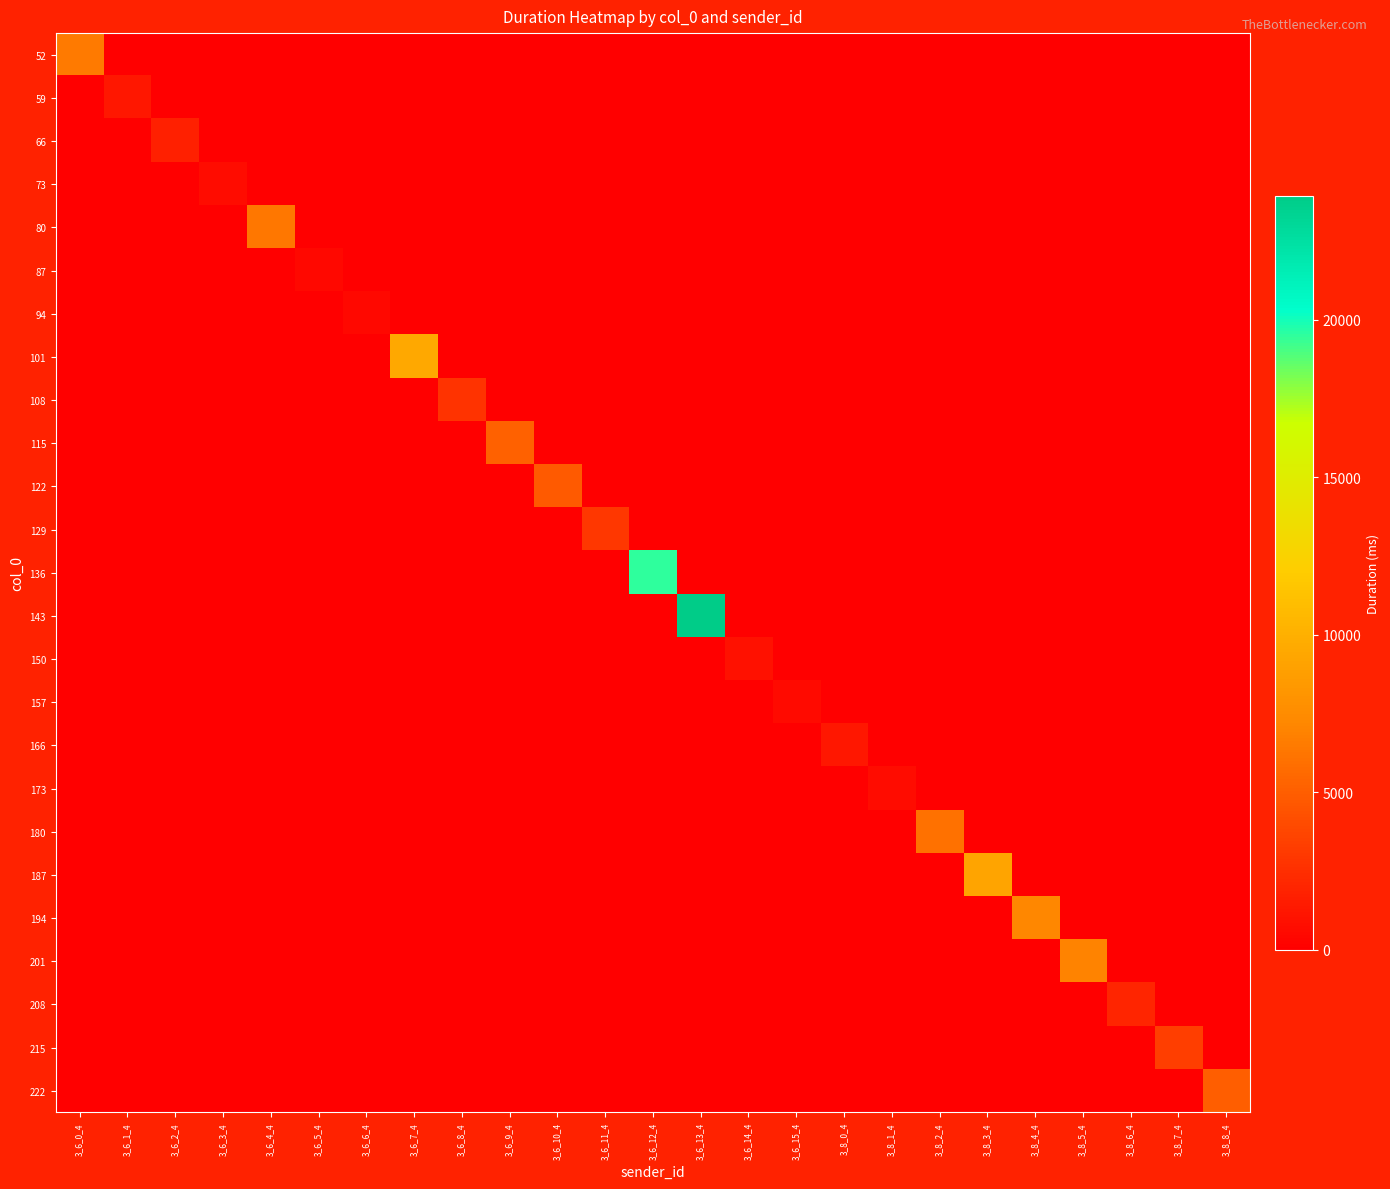

Reading left to right, extract all data points from this chart.

52: 3_6_0_4=6489.5	3_6_1_4=0.0	3_6_2_4=0.0	3_6_3_4=0.0	3_6_4_4=0.0	3_6_5_4=0.0	3_6_6_4=0.0	3_6_7_4=0.0	3_6_8_4=0.0	3_6_9_4=0.0	3_6_10_4=0.0	3_6_11_4=0.0	3_6_12_4=0.0	3_6_13_4=0.0	3_6_14_4=0.0	3_6_15_4=0.0	3_8_0_4=0.0	3_8_1_4=0.0	3_8_2_4=0.0	3_8_3_4=0.0	3_8_4_4=0.0	3_8_5_4=0.0	3_8_6_4=0.0	3_8_7_4=0.0	3_8_8_4=0.0
59: 3_6_0_4=0.0	3_6_1_4=1216.6	3_6_2_4=0.0	3_6_3_4=0.0	3_6_4_4=0.0	3_6_5_4=0.0	3_6_6_4=0.0	3_6_7_4=0.0	3_6_8_4=0.0	3_6_9_4=0.0	3_6_10_4=0.0	3_6_11_4=0.0	3_6_12_4=0.0	3_6_13_4=0.0	3_6_14_4=0.0	3_6_15_4=0.0	3_8_0_4=0.0	3_8_1_4=0.0	3_8_2_4=0.0	3_8_3_4=0.0	3_8_4_4=0.0	3_8_5_4=0.0	3_8_6_4=0.0	3_8_7_4=0.0	3_8_8_4=0.0
66: 3_6_0_4=0.0	3_6_1_4=0.0	3_6_2_4=1706.8	3_6_3_4=0.0	3_6_4_4=0.0	3_6_5_4=0.0	3_6_6_4=0.0	3_6_7_4=0.0	3_6_8_4=0.0	3_6_9_4=0.0	3_6_10_4=0.0	3_6_11_4=0.0	3_6_12_4=0.0	3_6_13_4=0.0	3_6_14_4=0.0	3_6_15_4=0.0	3_8_0_4=0.0	3_8_1_4=0.0	3_8_2_4=0.0	3_8_3_4=0.0	3_8_4_4=0.0	3_8_5_4=0.0	3_8_6_4=0.0	3_8_7_4=0.0	3_8_8_4=0.0
73: 3_6_0_4=0.0	3_6_1_4=0.0	3_6_2_4=0.0	3_6_3_4=661.1	3_6_4_4=0.0	3_6_5_4=0.0	3_6_6_4=0.0	3_6_7_4=0.0	3_6_8_4=0.0	3_6_9_4=0.0	3_6_10_4=0.0	3_6_11_4=0.0	3_6_12_4=0.0	3_6_13_4=0.0	3_6_14_4=0.0	3_6_15_4=0.0	3_8_0_4=0.0	3_8_1_4=0.0	3_8_2_4=0.0	3_8_3_4=0.0	3_8_4_4=0.0	3_8_5_4=0.0	3_8_6_4=0.0	3_8_7_4=0.0	3_8_8_4=0.0
80: 3_6_0_4=0.0	3_6_1_4=0.0	3_6_2_4=0.0	3_6_3_4=0.0	3_6_4_4=6305.1	3_6_5_4=0.0	3_6_6_4=0.0	3_6_7_4=0.0	3_6_8_4=0.0	3_6_9_4=0.0	3_6_10_4=0.0	3_6_11_4=0.0	3_6_12_4=0.0	3_6_13_4=0.0	3_6_14_4=0.0	3_6_15_4=0.0	3_8_0_4=0.0	3_8_1_4=0.0	3_8_2_4=0.0	3_8_3_4=0.0	3_8_4_4=0.0	3_8_5_4=0.0	3_8_6_4=0.0	3_8_7_4=0.0	3_8_8_4=0.0
87: 3_6_0_4=0.0	3_6_1_4=0.0	3_6_2_4=0.0	3_6_3_4=0.0	3_6_4_4=0.0	3_6_5_4=475.8	3_6_6_4=0.0	3_6_7_4=0.0	3_6_8_4=0.0	3_6_9_4=0.0	3_6_10_4=0.0	3_6_11_4=0.0	3_6_12_4=0.0	3_6_13_4=0.0	3_6_14_4=0.0	3_6_15_4=0.0	3_8_0_4=0.0	3_8_1_4=0.0	3_8_2_4=0.0	3_8_3_4=0.0	3_8_4_4=0.0	3_8_5_4=0.0	3_8_6_4=0.0	3_8_7_4=0.0	3_8_8_4=0.0
94: 3_6_0_4=0.0	3_6_1_4=0.0	3_6_2_4=0.0	3_6_3_4=0.0	3_6_4_4=0.0	3_6_5_4=0.0	3_6_6_4=523.8	3_6_7_4=0.0	3_6_8_4=0.0	3_6_9_4=0.0	3_6_10_4=0.0	3_6_11_4=0.0	3_6_12_4=0.0	3_6_13_4=0.0	3_6_14_4=0.0	3_6_15_4=0.0	3_8_0_4=0.0	3_8_1_4=0.0	3_8_2_4=0.0	3_8_3_4=0.0	3_8_4_4=0.0	3_8_5_4=0.0	3_8_6_4=0.0	3_8_7_4=0.0	3_8_8_4=0.0
101: 3_6_0_4=0.0	3_6_1_4=0.0	3_6_2_4=0.0	3_6_3_4=0.0	3_6_4_4=0.0	3_6_5_4=0.0	3_6_6_4=0.0	3_6_7_4=9472.5	3_6_8_4=0.0	3_6_9_4=0.0	3_6_10_4=0.0	3_6_11_4=0.0	3_6_12_4=0.0	3_6_13_4=0.0	3_6_14_4=0.0	3_6_15_4=0.0	3_8_0_4=0.0	3_8_1_4=0.0	3_8_2_4=0.0	3_8_3_4=0.0	3_8_4_4=0.0	3_8_5_4=0.0	3_8_6_4=0.0	3_8_7_4=0.0	3_8_8_4=0.0
108: 3_6_0_4=0.0	3_6_1_4=0.0	3_6_2_4=0.0	3_6_3_4=0.0	3_6_4_4=0.0	3_6_5_4=0.0	3_6_6_4=0.0	3_6_7_4=0.0	3_6_8_4=2727.7	3_6_9_4=0.0	3_6_10_4=0.0	3_6_11_4=0.0	3_6_12_4=0.0	3_6_13_4=0.0	3_6_14_4=0.0	3_6_15_4=0.0	3_8_0_4=0.0	3_8_1_4=0.0	3_8_2_4=0.0	3_8_3_4=0.0	3_8_4_4=0.0	3_8_5_4=0.0	3_8_6_4=0.0	3_8_7_4=0.0	3_8_8_4=0.0
115: 3_6_0_4=0.0	3_6_1_4=0.0	3_6_2_4=0.0	3_6_3_4=0.0	3_6_4_4=0.0	3_6_5_4=0.0	3_6_6_4=0.0	3_6_7_4=0.0	3_6_8_4=0.0	3_6_9_4=5198.4	3_6_10_4=0.0	3_6_11_4=0.0	3_6_12_4=0.0	3_6_13_4=0.0	3_6_14_4=0.0	3_6_15_4=0.0	3_8_0_4=0.0	3_8_1_4=0.0	3_8_2_4=0.0	3_8_3_4=0.0	3_8_4_4=0.0	3_8_5_4=0.0	3_8_6_4=0.0	3_8_7_4=0.0	3_8_8_4=0.0
122: 3_6_0_4=0.0	3_6_1_4=0.0	3_6_2_4=0.0	3_6_3_4=0.0	3_6_4_4=0.0	3_6_5_4=0.0	3_6_6_4=0.0	3_6_7_4=0.0	3_6_8_4=0.0	3_6_9_4=0.0	3_6_10_4=4812.1	3_6_11_4=0.0	3_6_12_4=0.0	3_6_13_4=0.0	3_6_14_4=0.0	3_6_15_4=0.0	3_8_0_4=0.0	3_8_1_4=0.0	3_8_2_4=0.0	3_8_3_4=0.0	3_8_4_4=0.0	3_8_5_4=0.0	3_8_6_4=0.0	3_8_7_4=0.0	3_8_8_4=0.0
129: 3_6_0_4=0.0	3_6_1_4=0.0	3_6_2_4=0.0	3_6_3_4=0.0	3_6_4_4=0.0	3_6_5_4=0.0	3_6_6_4=0.0	3_6_7_4=0.0	3_6_8_4=0.0	3_6_9_4=0.0	3_6_10_4=0.0	3_6_11_4=2966.8	3_6_12_4=0.0	3_6_13_4=0.0	3_6_14_4=0.0	3_6_15_4=0.0	3_8_0_4=0.0	3_8_1_4=0.0	3_8_2_4=0.0	3_8_3_4=0.0	3_8_4_4=0.0	3_8_5_4=0.0	3_8_6_4=0.0	3_8_7_4=0.0	3_8_8_4=0.0
136: 3_6_0_4=0.0	3_6_1_4=0.0	3_6_2_4=0.0	3_6_3_4=0.0	3_6_4_4=0.0	3_6_5_4=0.0	3_6_6_4=0.0	3_6_7_4=0.0	3_6_8_4=0.0	3_6_9_4=0.0	3_6_10_4=0.0	3_6_11_4=0.0	3_6_12_4=19484.3	3_6_13_4=0.0	3_6_14_4=0.0	3_6_15_4=0.0	3_8_0_4=0.0	3_8_1_4=0.0	3_8_2_4=0.0	3_8_3_4=0.0	3_8_4_4=0.0	3_8_5_4=0.0	3_8_6_4=0.0	3_8_7_4=0.0	3_8_8_4=0.0
143: 3_6_0_4=0.0	3_6_1_4=0.0	3_6_2_4=0.0	3_6_3_4=0.0	3_6_4_4=0.0	3_6_5_4=0.0	3_6_6_4=0.0	3_6_7_4=0.0	3_6_8_4=0.0	3_6_9_4=0.0	3_6_10_4=0.0	3_6_11_4=0.0	3_6_12_4=0.0	3_6_13_4=23932.2	3_6_14_4=0.0	3_6_15_4=0.0	3_8_0_4=0.0	3_8_1_4=0.0	3_8_2_4=0.0	3_8_3_4=0.0	3_8_4_4=0.0	3_8_5_4=0.0	3_8_6_4=0.0	3_8_7_4=0.0	3_8_8_4=0.0
150: 3_6_0_4=0.0	3_6_1_4=0.0	3_6_2_4=0.0	3_6_3_4=0.0	3_6_4_4=0.0	3_6_5_4=0.0	3_6_6_4=0.0	3_6_7_4=0.0	3_6_8_4=0.0	3_6_9_4=0.0	3_6_10_4=0.0	3_6_11_4=0.0	3_6_12_4=0.0	3_6_13_4=0.0	3_6_14_4=965.1	3_6_15_4=0.0	3_8_0_4=0.0	3_8_1_4=0.0	3_8_2_4=0.0	3_8_3_4=0.0	3_8_4_4=0.0	3_8_5_4=0.0	3_8_6_4=0.0	3_8_7_4=0.0	3_8_8_4=0.0
157: 3_6_0_4=0.0	3_6_1_4=0.0	3_6_2_4=0.0	3_6_3_4=0.0	3_6_4_4=0.0	3_6_5_4=0.0	3_6_6_4=0.0	3_6_7_4=0.0	3_6_8_4=0.0	3_6_9_4=0.0	3_6_10_4=0.0	3_6_11_4=0.0	3_6_12_4=0.0	3_6_13_4=0.0	3_6_14_4=0.0	3_6_15_4=591.2	3_8_0_4=0.0	3_8_1_4=0.0	3_8_2_4=0.0	3_8_3_4=0.0	3_8_4_4=0.0	3_8_5_4=0.0	3_8_6_4=0.0	3_8_7_4=0.0	3_8_8_4=0.0
166: 3_6_0_4=0.0	3_6_1_4=0.0	3_6_2_4=0.0	3_6_3_4=0.0	3_6_4_4=0.0	3_6_5_4=0.0	3_6_6_4=0.0	3_6_7_4=0.0	3_6_8_4=0.0	3_6_9_4=0.0	3_6_10_4=0.0	3_6_11_4=0.0	3_6_12_4=0.0	3_6_13_4=0.0	3_6_14_4=0.0	3_6_15_4=0.0	3_8_0_4=1246.1	3_8_1_4=0.0	3_8_2_4=0.0	3_8_3_4=0.0	3_8_4_4=0.0	3_8_5_4=0.0	3_8_6_4=0.0	3_8_7_4=0.0	3_8_8_4=0.0
173: 3_6_0_4=0.0	3_6_1_4=0.0	3_6_2_4=0.0	3_6_3_4=0.0	3_6_4_4=0.0	3_6_5_4=0.0	3_6_6_4=0.0	3_6_7_4=0.0	3_6_8_4=0.0	3_6_9_4=0.0	3_6_10_4=0.0	3_6_11_4=0.0	3_6_12_4=0.0	3_6_13_4=0.0	3_6_14_4=0.0	3_6_15_4=0.0	3_8_0_4=0.0	3_8_1_4=736.4	3_8_2_4=0.0	3_8_3_4=0.0	3_8_4_4=0.0	3_8_5_4=0.0	3_8_6_4=0.0	3_8_7_4=0.0	3_8_8_4=0.0
180: 3_6_0_4=0.0	3_6_1_4=0.0	3_6_2_4=0.0	3_6_3_4=0.0	3_6_4_4=0.0	3_6_5_4=0.0	3_6_6_4=0.0	3_6_7_4=0.0	3_6_8_4=0.0	3_6_9_4=0.0	3_6_10_4=0.0	3_6_11_4=0.0	3_6_12_4=0.0	3_6_13_4=0.0	3_6_14_4=0.0	3_6_15_4=0.0	3_8_0_4=0.0	3_8_1_4=0.0	3_8_2_4=6063.2	3_8_3_4=0.0	3_8_4_4=0.0	3_8_5_4=0.0	3_8_6_4=0.0	3_8_7_4=0.0	3_8_8_4=0.0
187: 3_6_0_4=0.0	3_6_1_4=0.0	3_6_2_4=0.0	3_6_3_4=0.0	3_6_4_4=0.0	3_6_5_4=0.0	3_6_6_4=0.0	3_6_7_4=0.0	3_6_8_4=0.0	3_6_9_4=0.0	3_6_10_4=0.0	3_6_11_4=0.0	3_6_12_4=0.0	3_6_13_4=0.0	3_6_14_4=0.0	3_6_15_4=0.0	3_8_0_4=0.0	3_8_1_4=0.0	3_8_2_4=0.0	3_8_3_4=9201.6	3_8_4_4=0.0	3_8_5_4=0.0	3_8_6_4=0.0	3_8_7_4=0.0	3_8_8_4=0.0
194: 3_6_0_4=0.0	3_6_1_4=0.0	3_6_2_4=0.0	3_6_3_4=0.0	3_6_4_4=0.0	3_6_5_4=0.0	3_6_6_4=0.0	3_6_7_4=0.0	3_6_8_4=0.0	3_6_9_4=0.0	3_6_10_4=0.0	3_6_11_4=0.0	3_6_12_4=0.0	3_6_13_4=0.0	3_6_14_4=0.0	3_6_15_4=0.0	3_8_0_4=0.0	3_8_1_4=0.0	3_8_2_4=0.0	3_8_3_4=0.0	3_8_4_4=7131.0	3_8_5_4=0.0	3_8_6_4=0.0	3_8_7_4=0.0	3_8_8_4=0.0
201: 3_6_0_4=0.0	3_6_1_4=0.0	3_6_2_4=0.0	3_6_3_4=0.0	3_6_4_4=0.0	3_6_5_4=0.0	3_6_6_4=0.0	3_6_7_4=0.0	3_6_8_4=0.0	3_6_9_4=0.0	3_6_10_4=0.0	3_6_11_4=0.0	3_6_12_4=0.0	3_6_13_4=0.0	3_6_14_4=0.0	3_6_15_4=0.0	3_8_0_4=0.0	3_8_1_4=0.0	3_8_2_4=0.0	3_8_3_4=0.0	3_8_4_4=0.0	3_8_5_4=6999.4	3_8_6_4=0.0	3_8_7_4=0.0	3_8_8_4=0.0
208: 3_6_0_4=0.0	3_6_1_4=0.0	3_6_2_4=0.0	3_6_3_4=0.0	3_6_4_4=0.0	3_6_5_4=0.0	3_6_6_4=0.0	3_6_7_4=0.0	3_6_8_4=0.0	3_6_9_4=0.0	3_6_10_4=0.0	3_6_11_4=0.0	3_6_12_4=0.0	3_6_13_4=0.0	3_6_14_4=0.0	3_6_15_4=0.0	3_8_0_4=0.0	3_8_1_4=0.0	3_8_2_4=0.0	3_8_3_4=0.0	3_8_4_4=0.0	3_8_5_4=0.0	3_8_6_4=2038.8	3_8_7_4=0.0	3_8_8_4=0.0
215: 3_6_0_4=0.0	3_6_1_4=0.0	3_6_2_4=0.0	3_6_3_4=0.0	3_6_4_4=0.0	3_6_5_4=0.0	3_6_6_4=0.0	3_6_7_4=0.0	3_6_8_4=0.0	3_6_9_4=0.0	3_6_10_4=0.0	3_6_11_4=0.0	3_6_12_4=0.0	3_6_13_4=0.0	3_6_14_4=0.0	3_6_15_4=0.0	3_8_0_4=0.0	3_8_1_4=0.0	3_8_2_4=0.0	3_8_3_4=0.0	3_8_4_4=0.0	3_8_5_4=0.0	3_8_6_4=0.0	3_8_7_4=3316.4	3_8_8_4=0.0
222: 3_6_0_4=0.0	3_6_1_4=0.0	3_6_2_4=0.0	3_6_3_4=0.0	3_6_4_4=0.0	3_6_5_4=0.0	3_6_6_4=0.0	3_6_7_4=0.0	3_6_8_4=0.0	3_6_9_4=0.0	3_6_10_4=0.0	3_6_11_4=0.0	3_6_12_4=0.0	3_6_13_4=0.0	3_6_14_4=0.0	3_6_15_4=0.0	3_8_0_4=0.0	3_8_1_4=0.0	3_8_2_4=0.0	3_8_3_4=0.0	3_8_4_4=0.0	3_8_5_4=0.0	3_8_6_4=0.0	3_8_7_4=0.0	3_8_8_4=4969.2